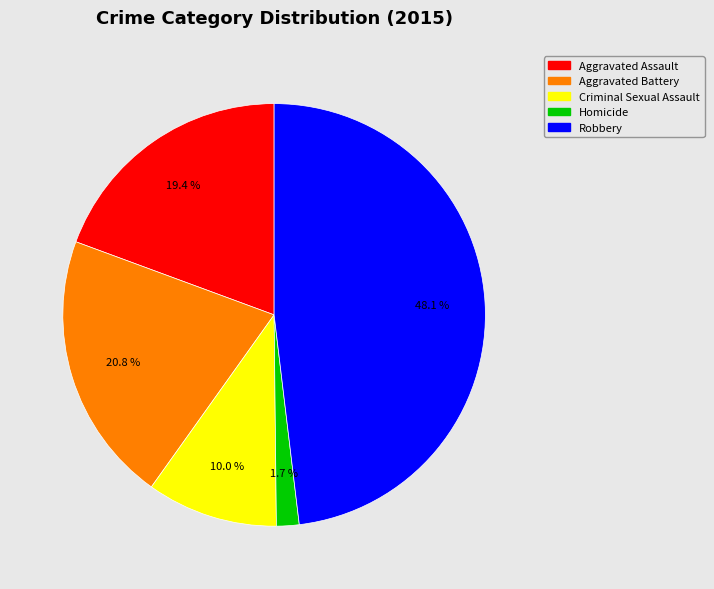

To the nearest percent, what portion does Criminal Sexual Assault represent?

10%